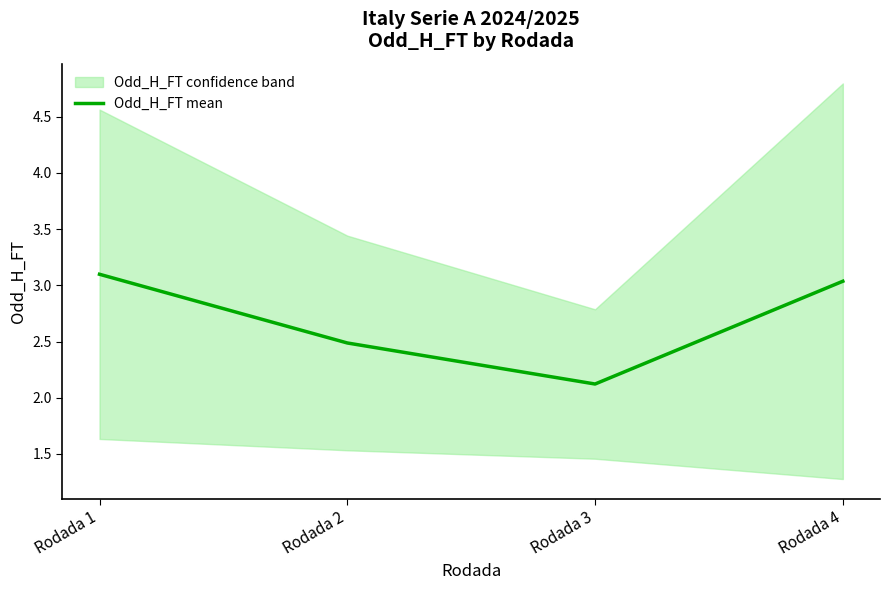

At which label is the value closest to 2?

Rodada 3